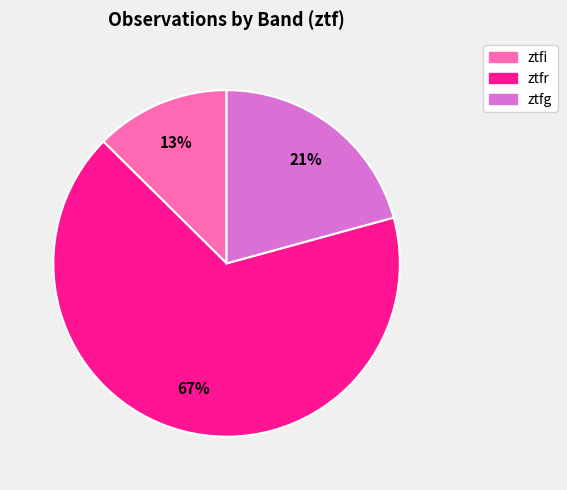

To the nearest percent, what is the average slice percentage?

33%